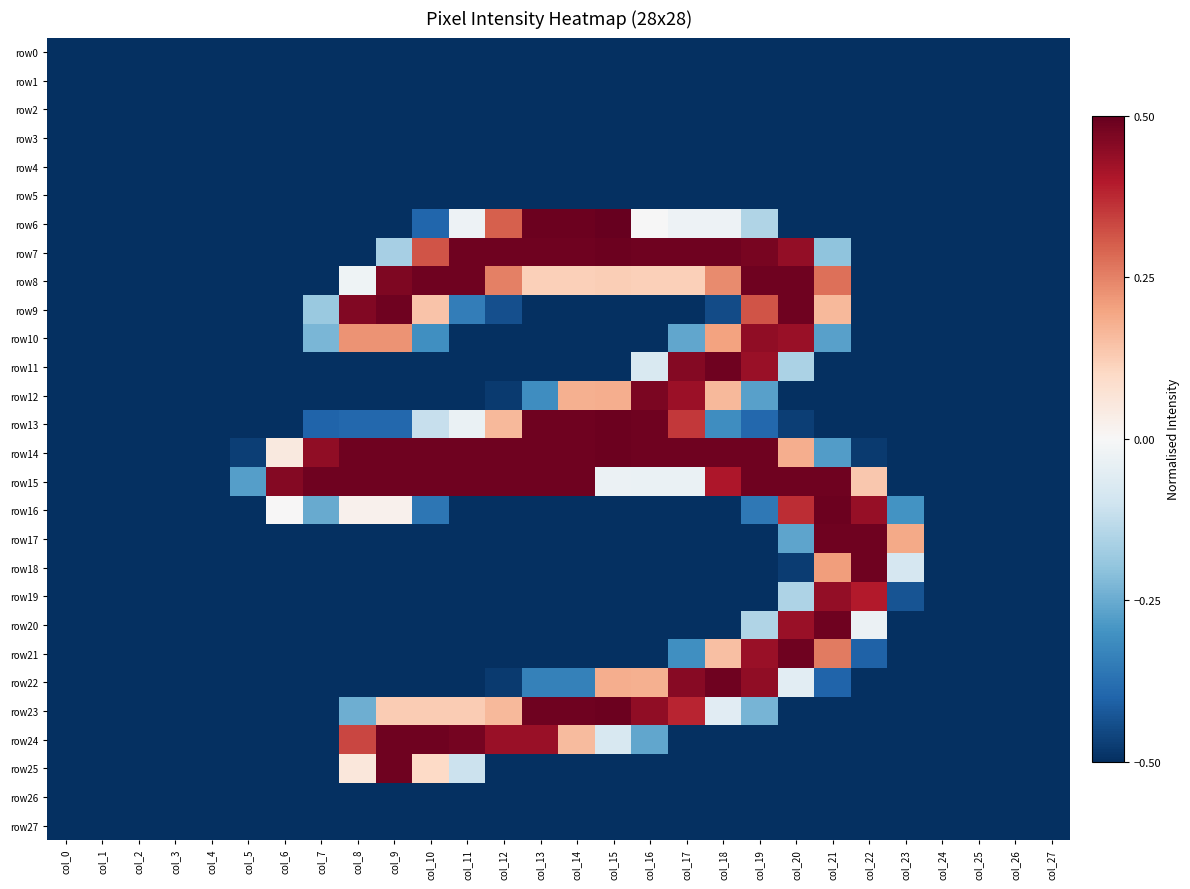

At how many categories does at least one series exceed 0?

18